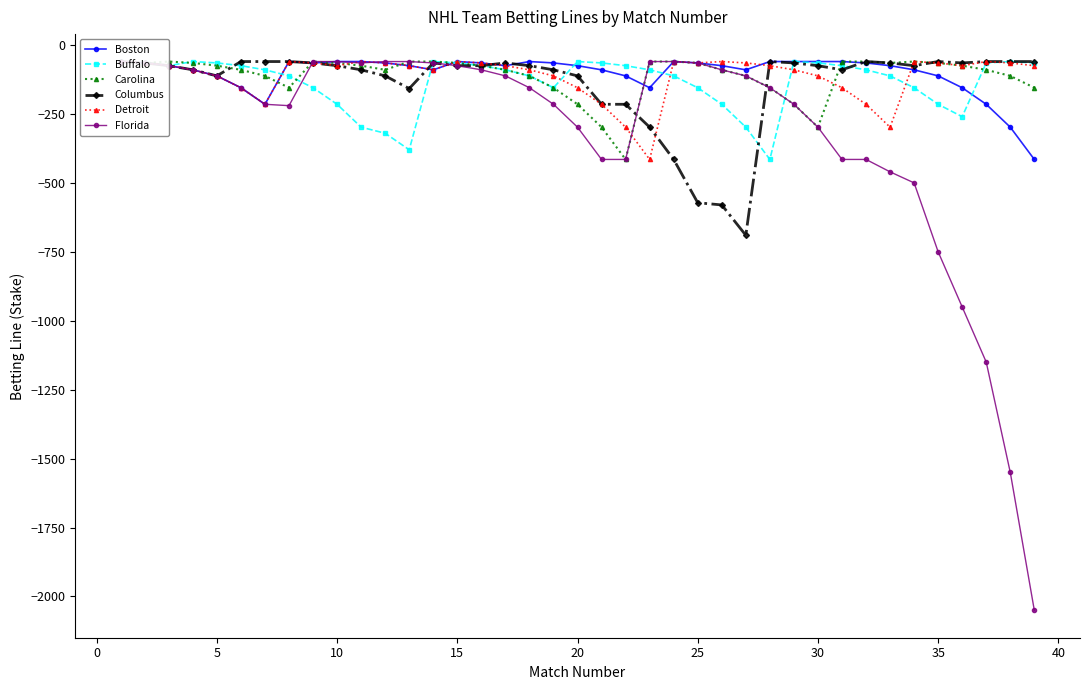

Is it true that Columbus equals -65 at 35?

True